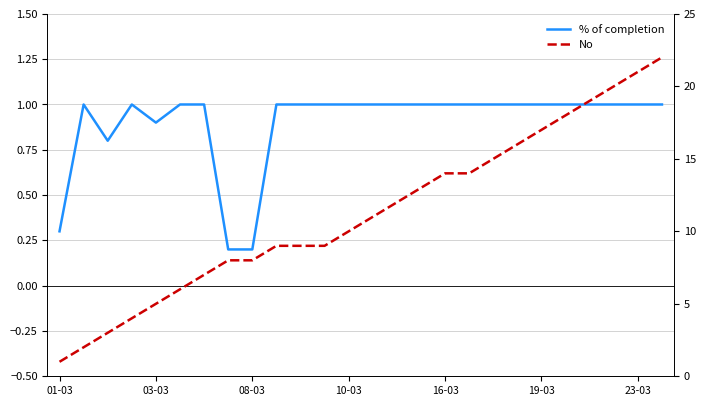

Which series has the widest spread of values?

No